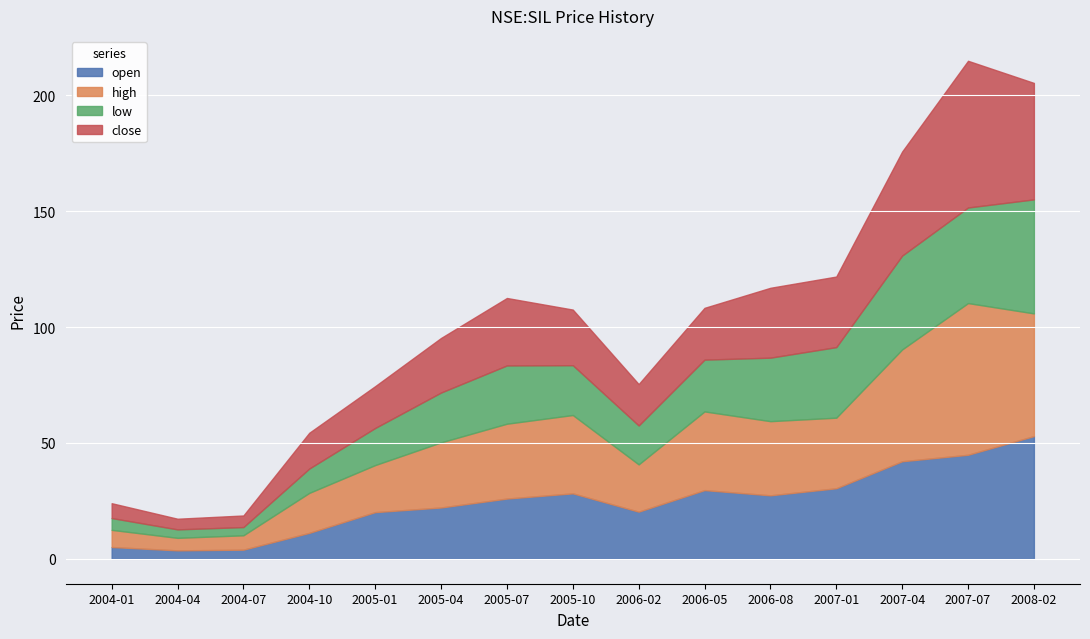

The high series shows 96.5 at 2007-07. True or false?

False